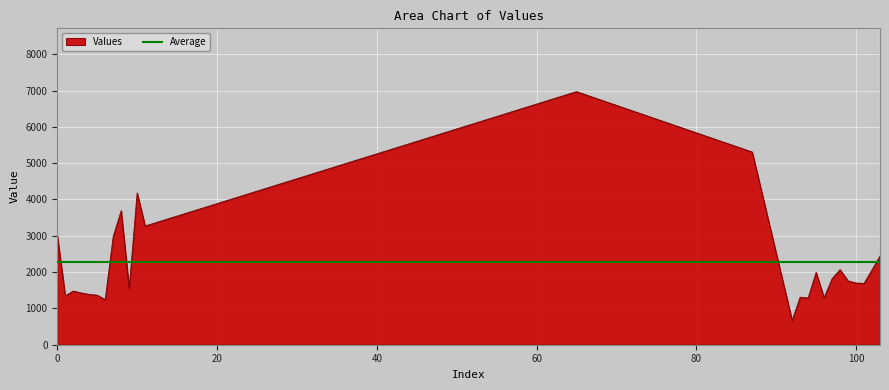

Read the value at 96.

1294.2